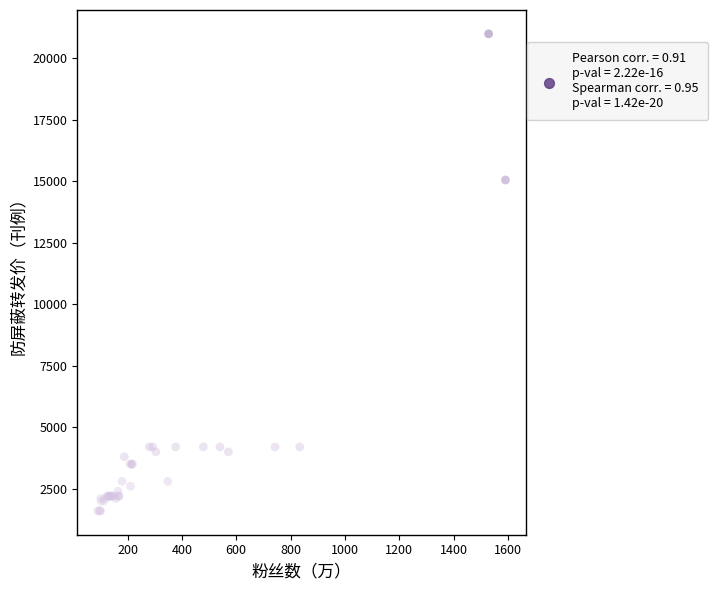

What Y value in the scatter plot is closest to 11295?

15050